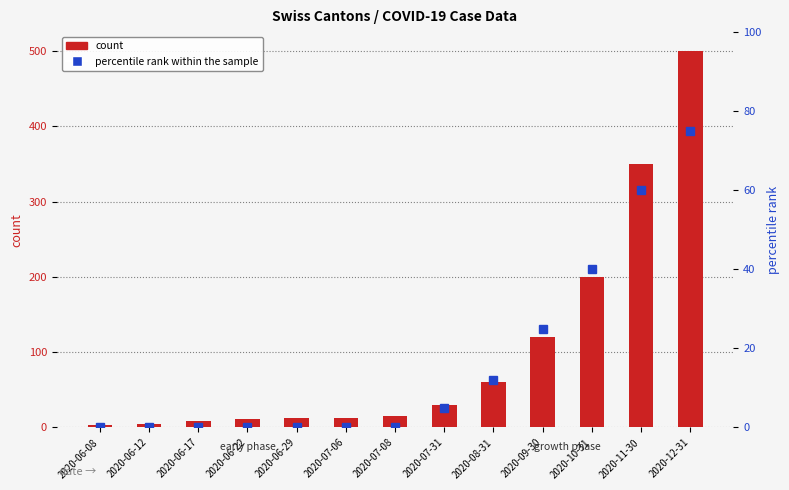

What is the spread (max minus min) of values at 2020-11-30?

290